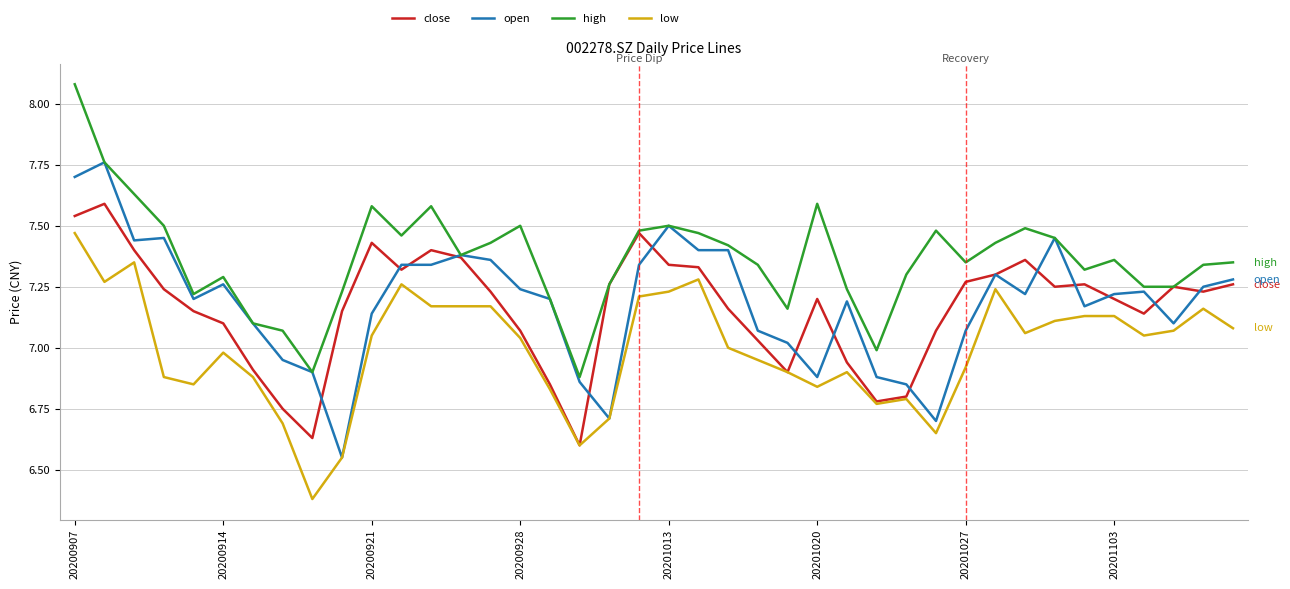

True or false: high and low cross at least once.

False